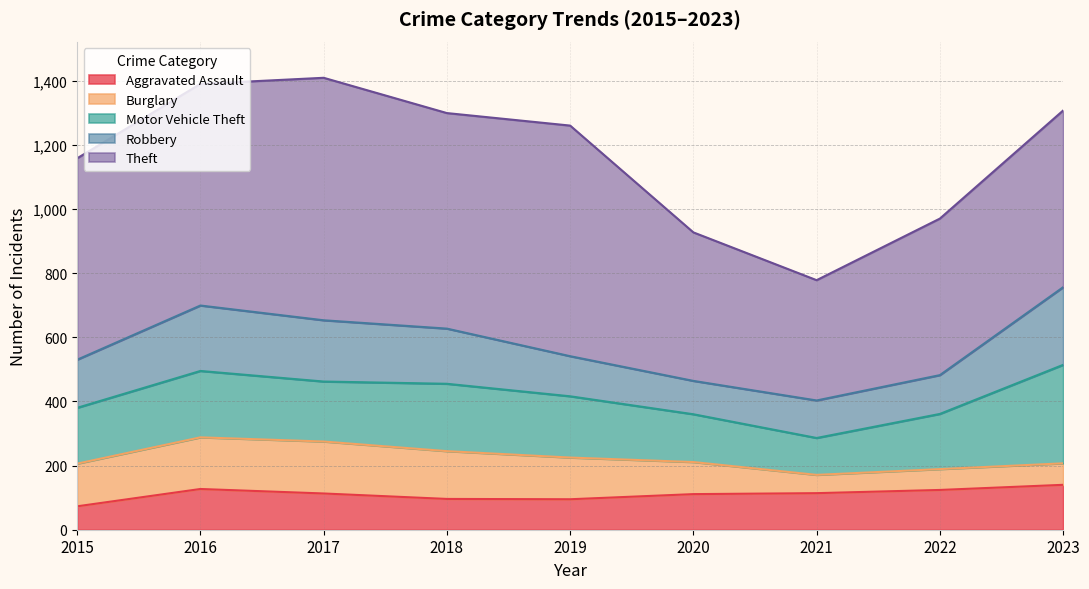

What are all the series names shown in the legend?

Aggravated Assault, Burglary, Motor Vehicle Theft, Robbery, Theft